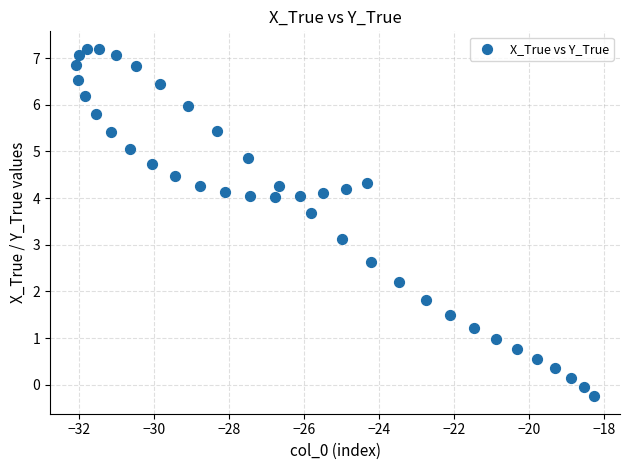

What Y value in the scatter plot is closest to 3?

3.1